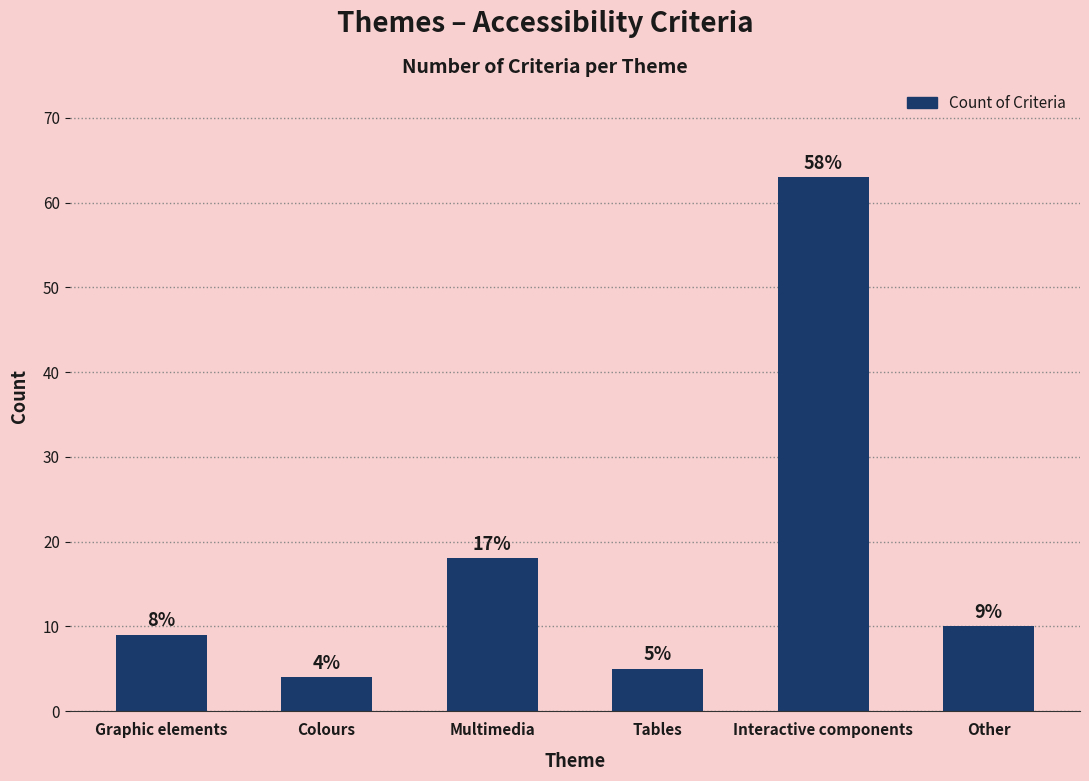

What is the average value?

18